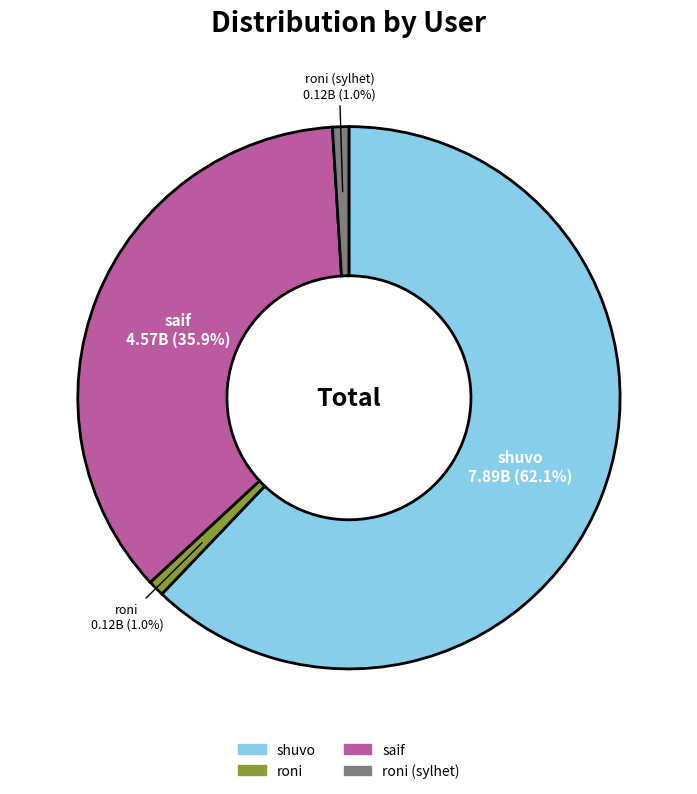

Is there any slice that represents more than half of the pie?

Yes